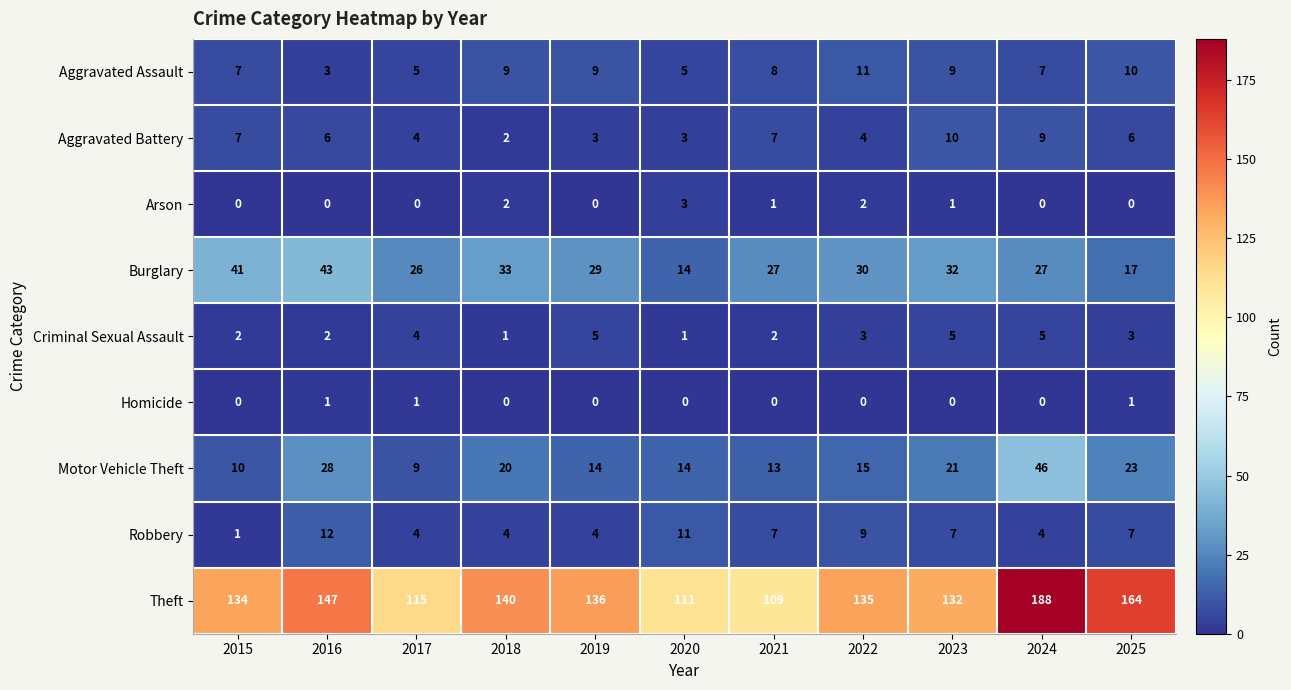

The Robbery series shows 4 at 2019. True or false?

True